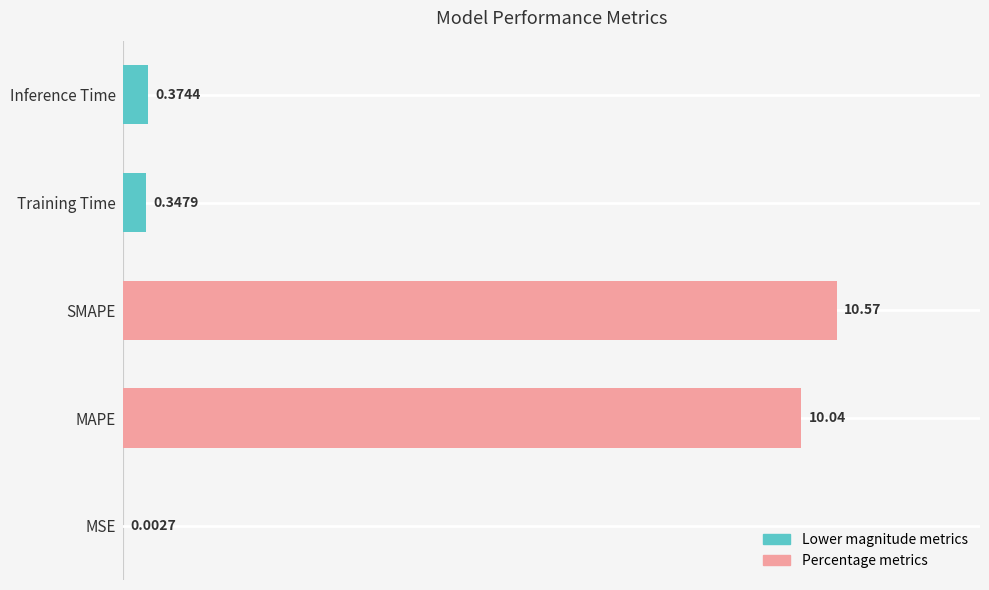

Where is the data nearest to the value 5?

Inference Time